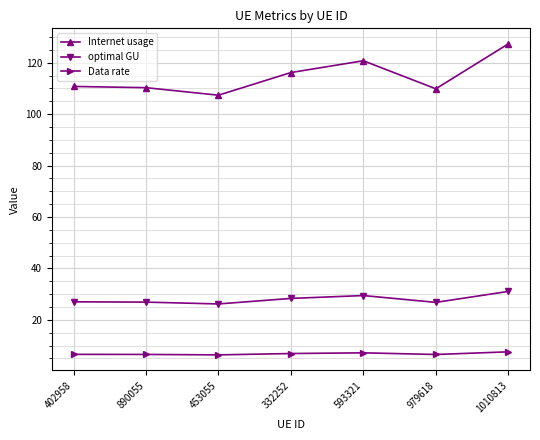

What is the smallest value displayed?

6.4